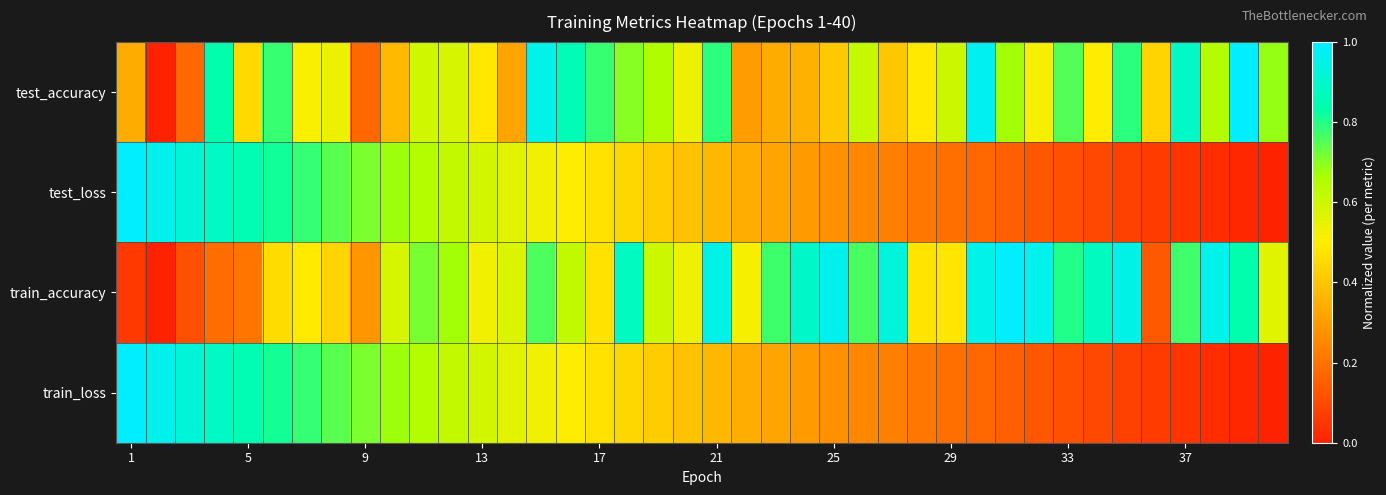

At how many categories does at least one series exceed 0?

40